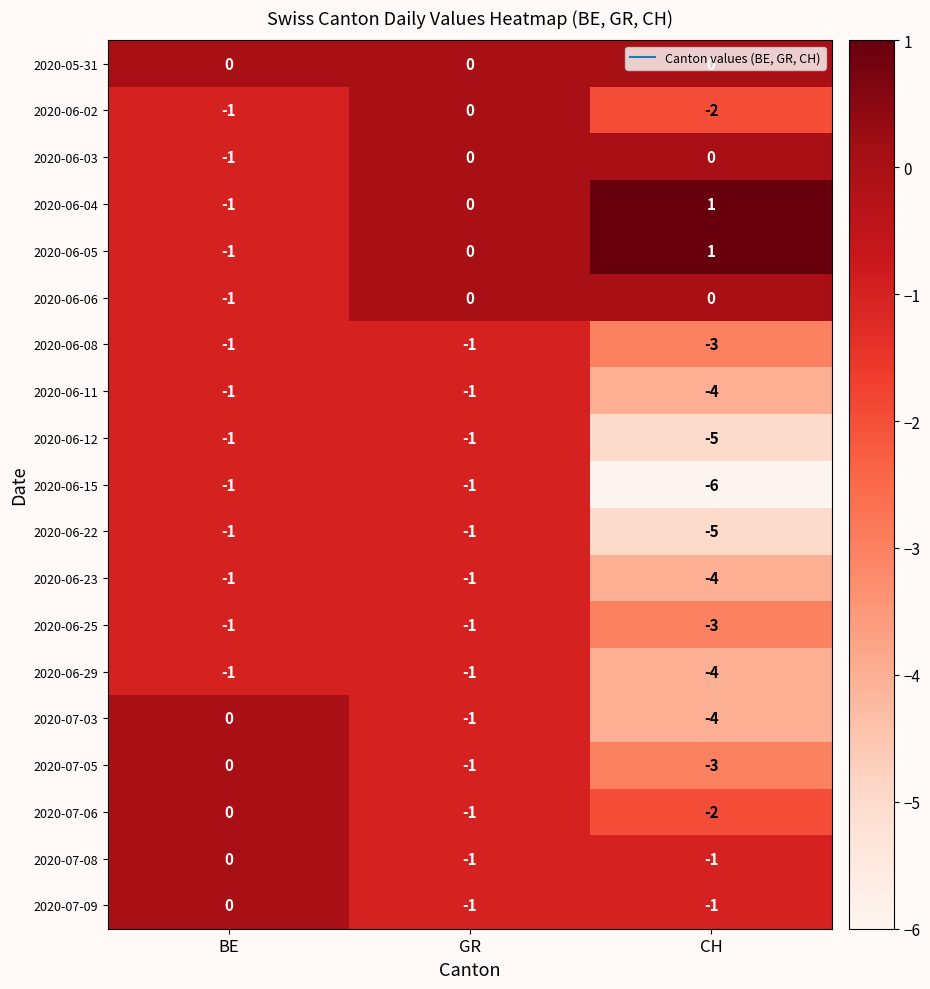

Is the value of 2020-06-03 at BE greater than the value of 2020-06-12 at CH?

Yes